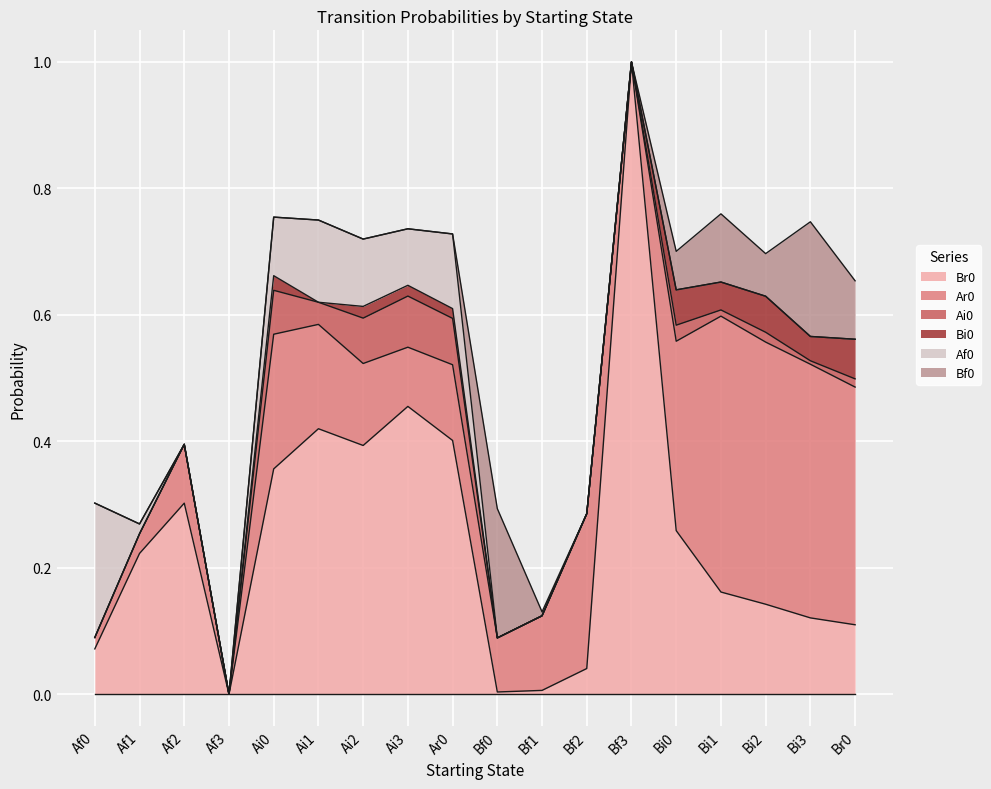

How many data points does each series have?

18